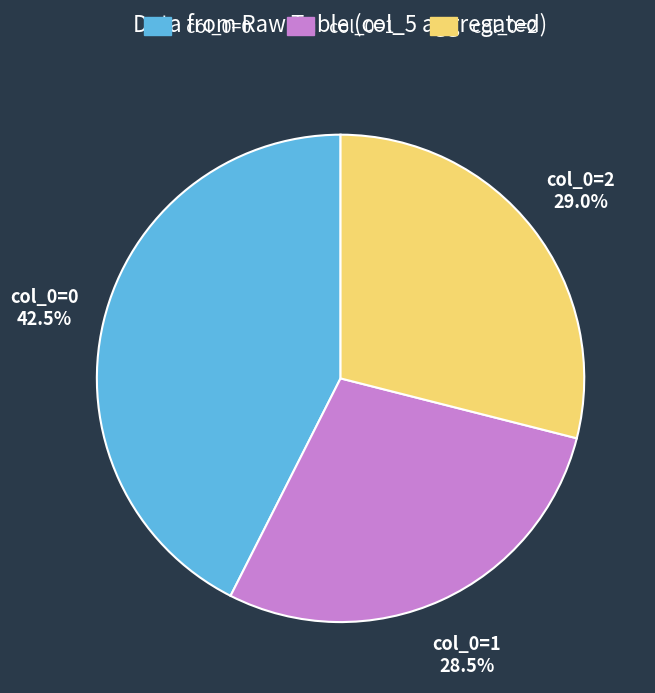

Is there a majority slice in this chart?

No